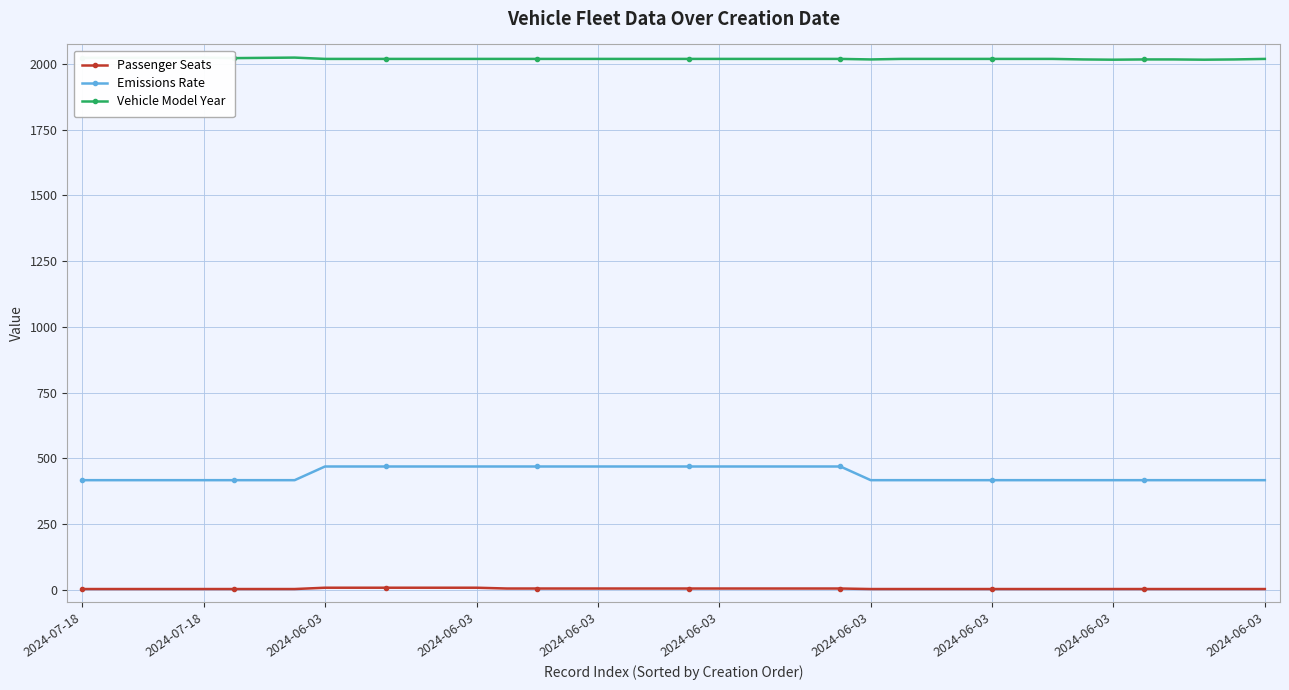

Rank the series by their average value, from highest to lowest.

Vehicle Model Year, Emissions Rate, Passenger Seats